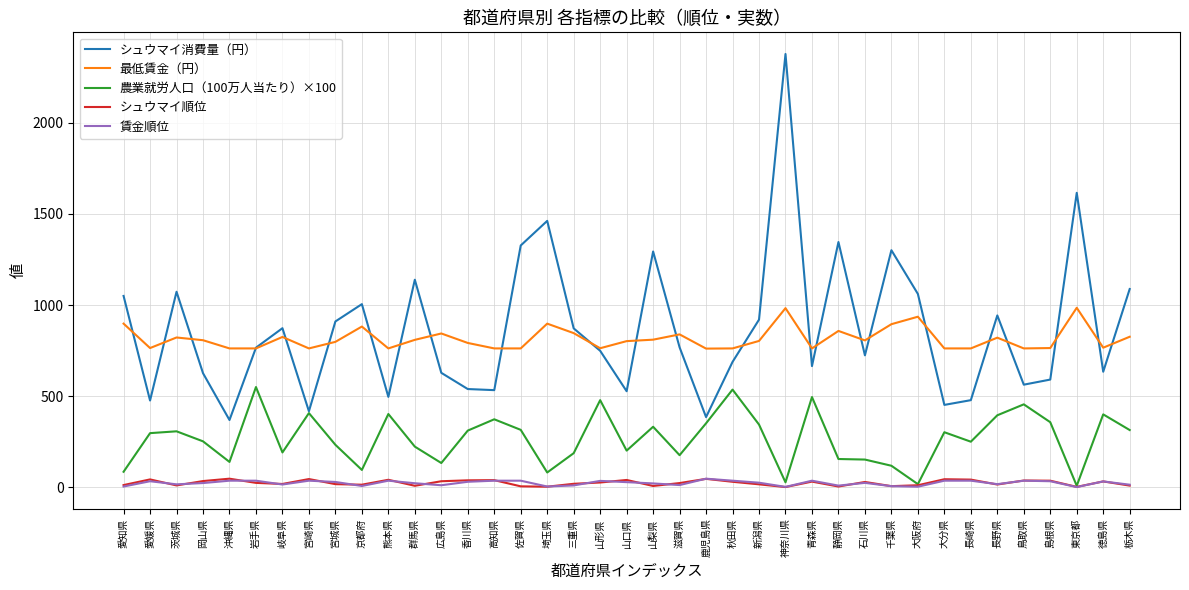

At which category is the sum across all series the highest?

神奈川県